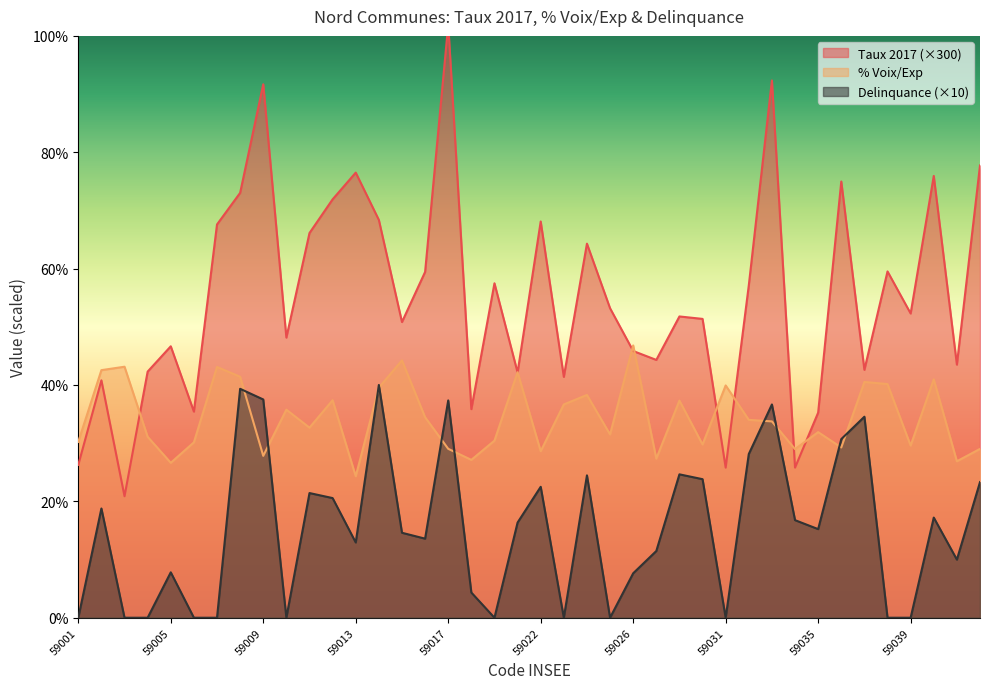

Is it true that delinquence equals 53.2 at 59036?

False